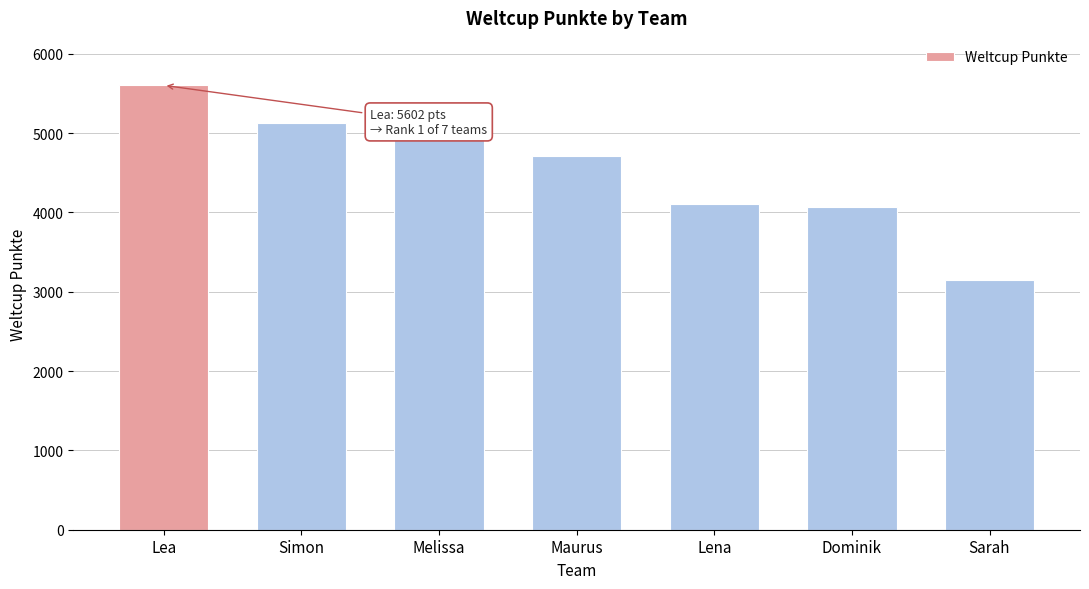

How many data points are less than 4713?

3